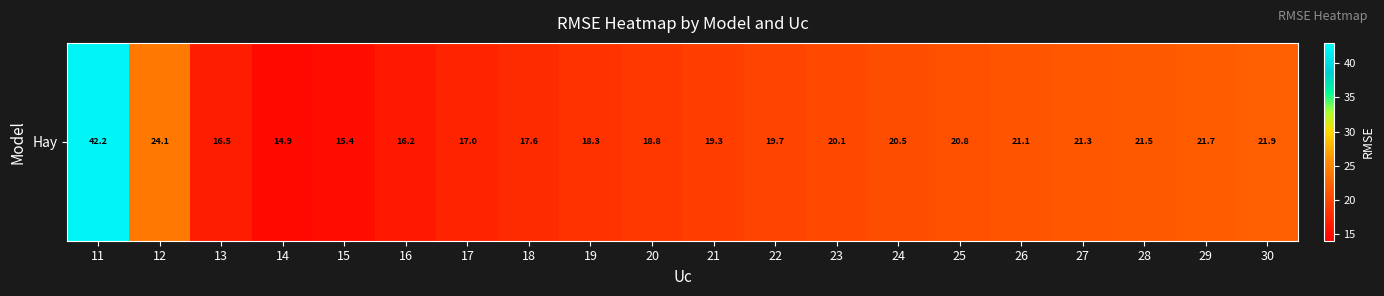

What is the difference between the maximum and second lowest values?

26.8